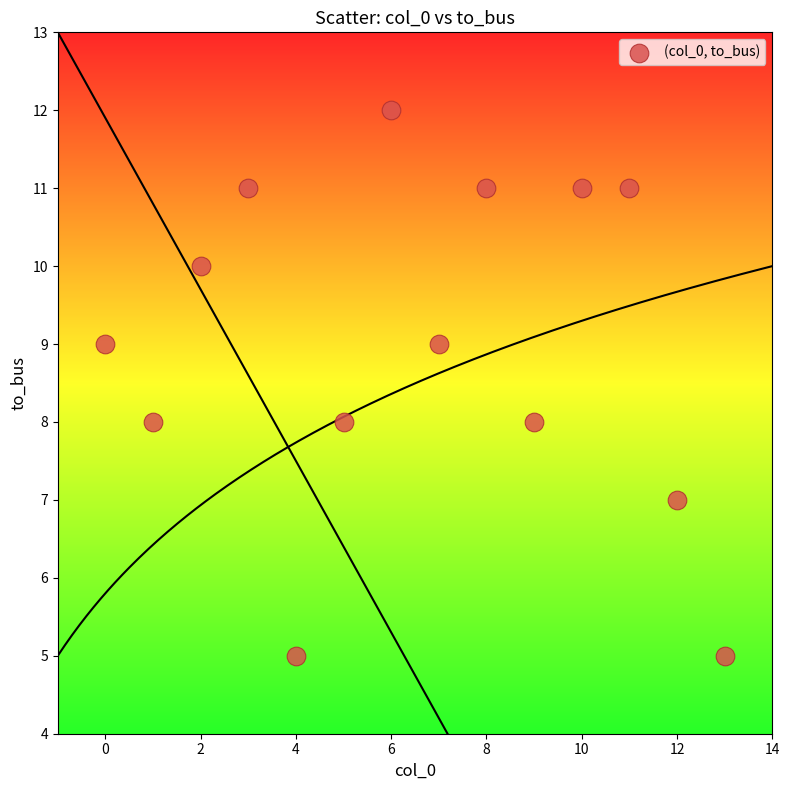

What is the range of Y values (max minus min)?

7